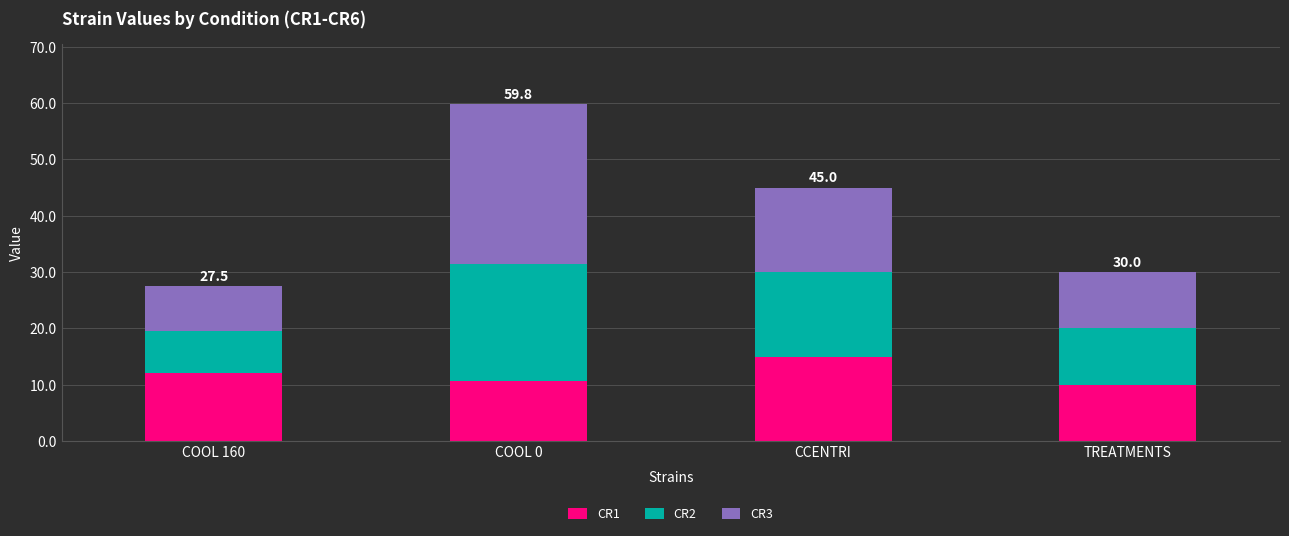

What is the minimum value for CR1?

10.0